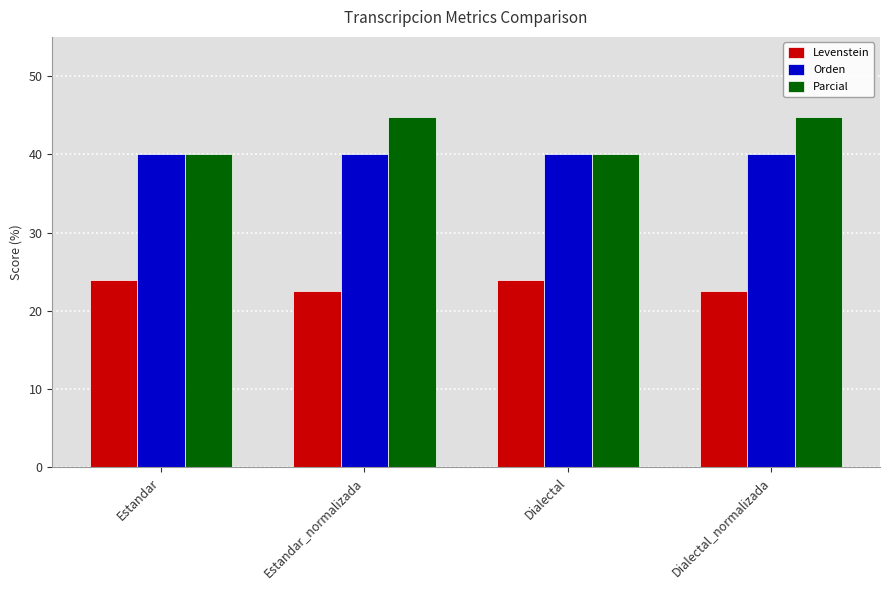

Which series has the largest total across all categories?

Parcial